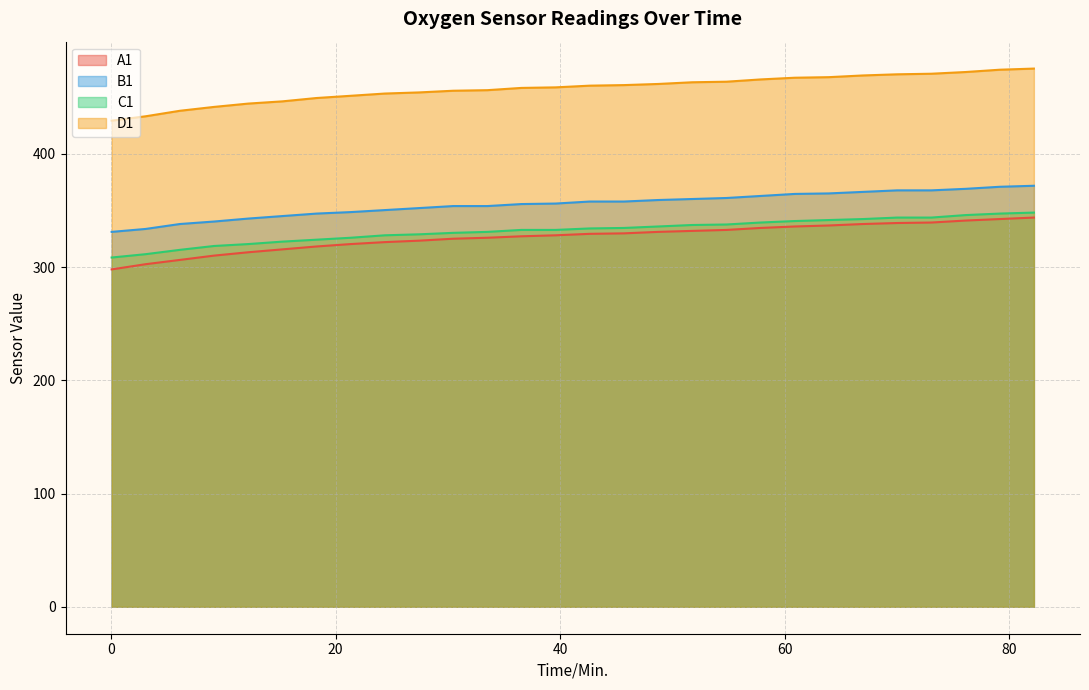

How many distinct data groups are displayed?

4